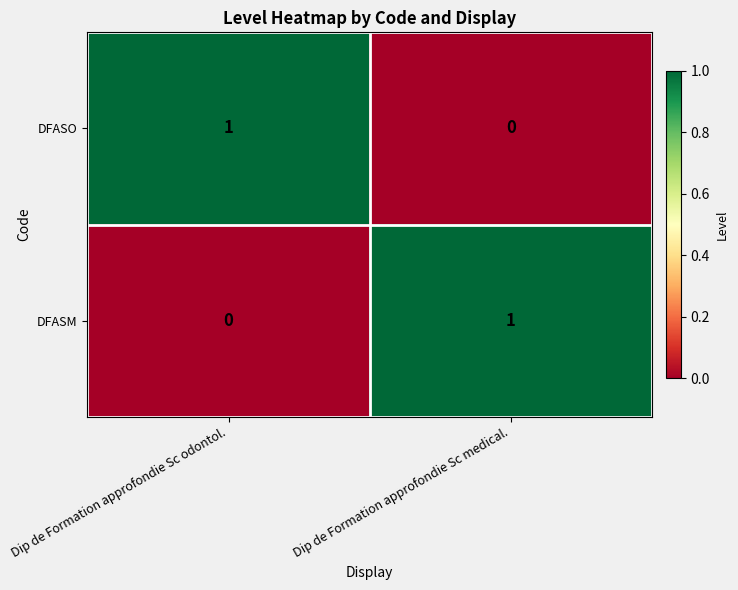

Where is DFASM nearest to the value 0?

Dip de Formation approfondie Sc odontol.